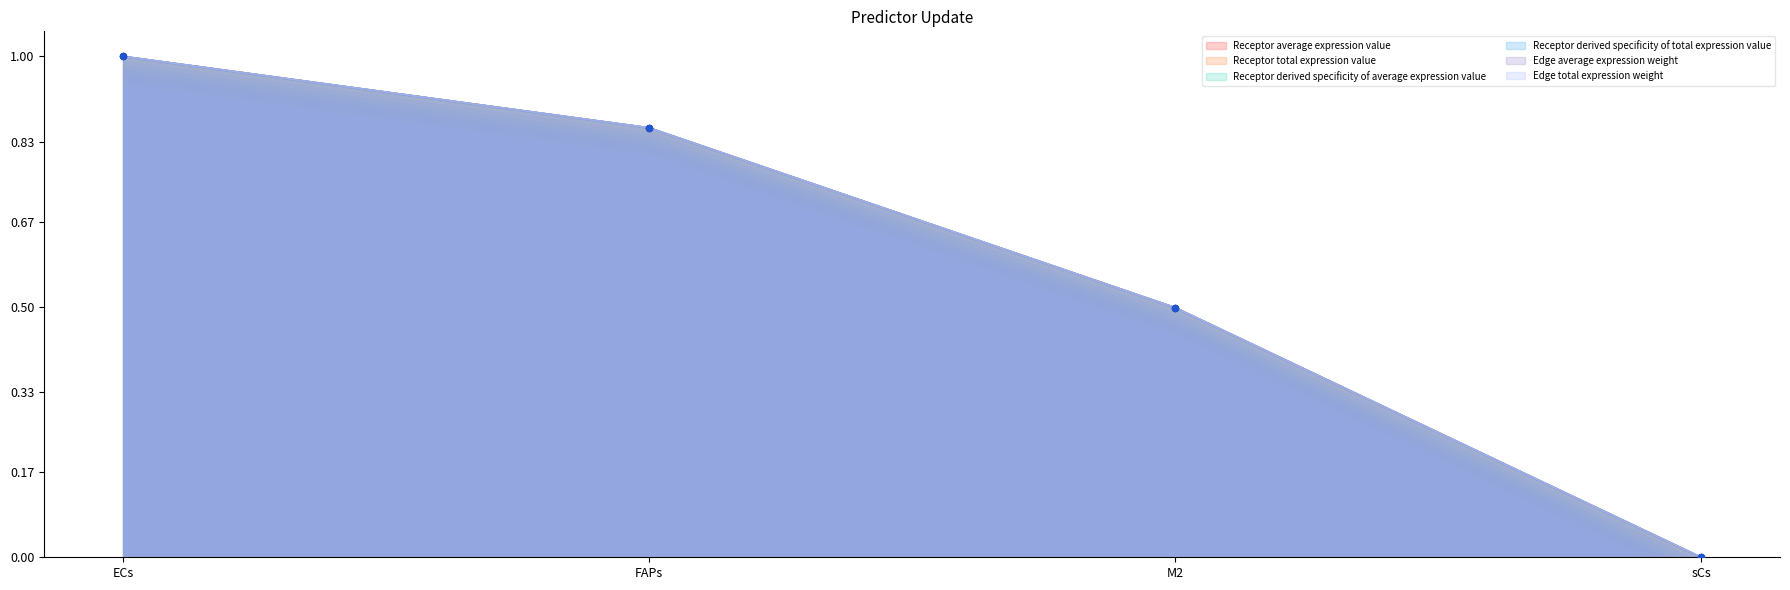

At how many categories does at least one series exceed 0?

3